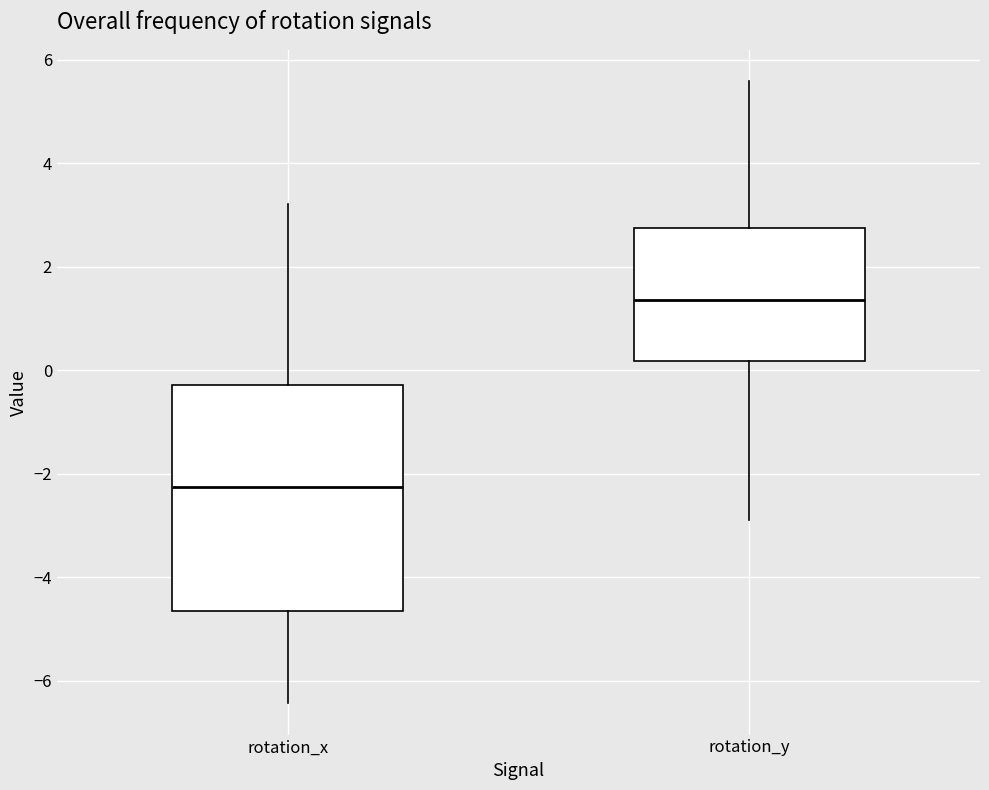

Comparing the boxes themselves (not the whiskers), which one is the tallest?

rotation_x